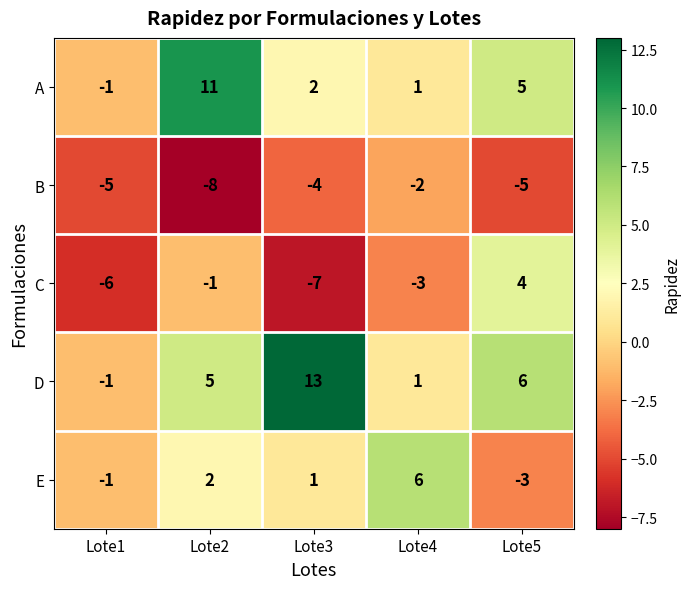

What is the greatest value displayed?

13